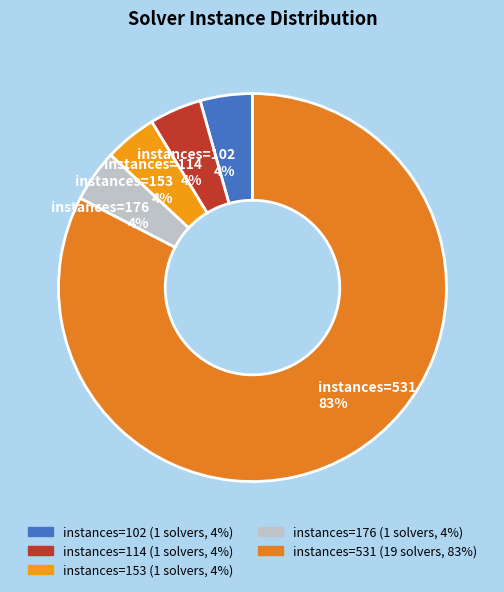

Is the sum of instances=176 4% and instances=102 4% greater than half?

No